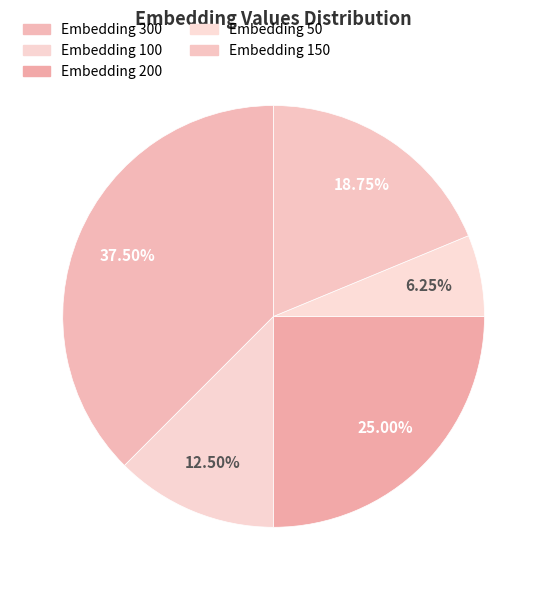

Rank the categories by value from lowest to highest.

Embedding 50, Embedding 100, Embedding 150, Embedding 200, Embedding 300